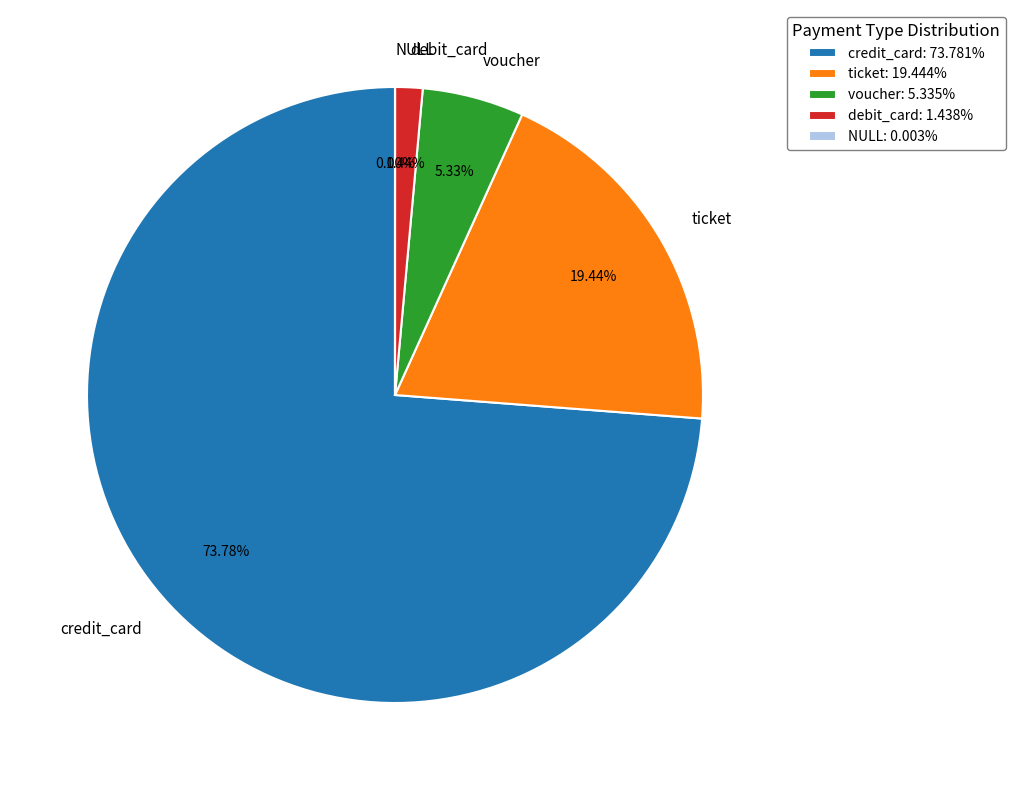

Which has a higher value, debit_card or voucher?

voucher